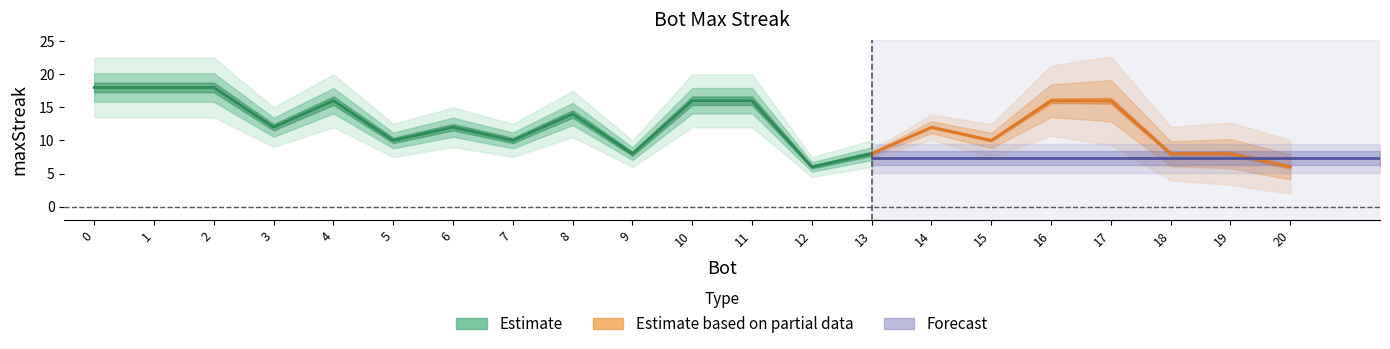

True or false: the data shows 18 at 0.

True